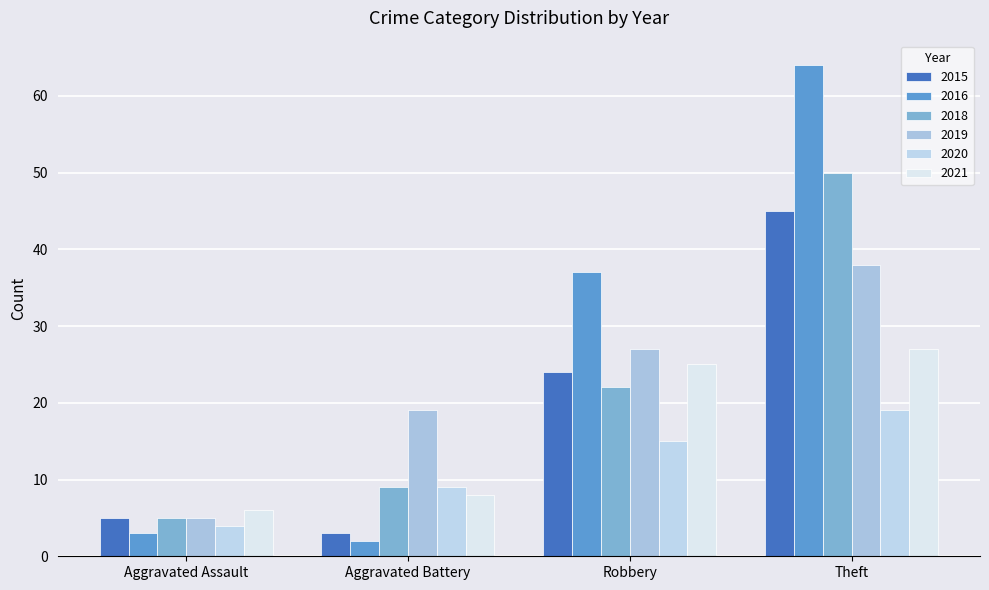

What is the difference between the maximum and second lowest values in the 2019 series?

19